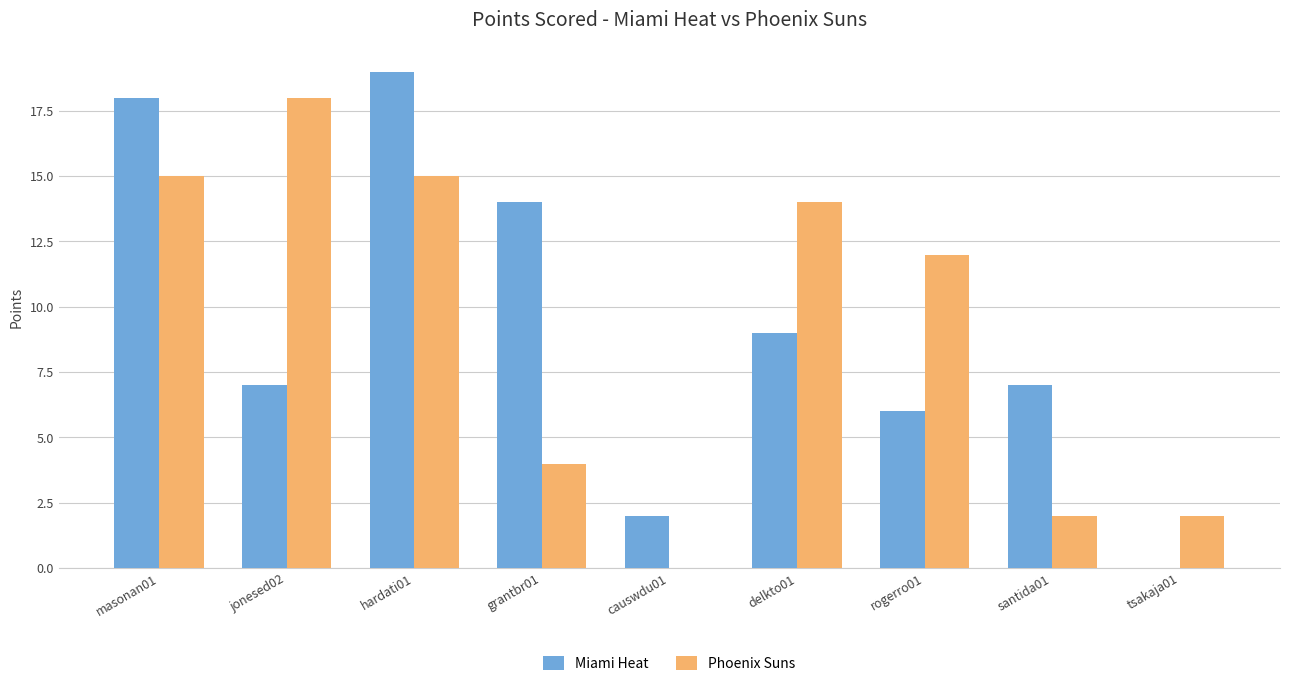

The value of Phoenix Suns at rogerro01 is 21. True or false?

False